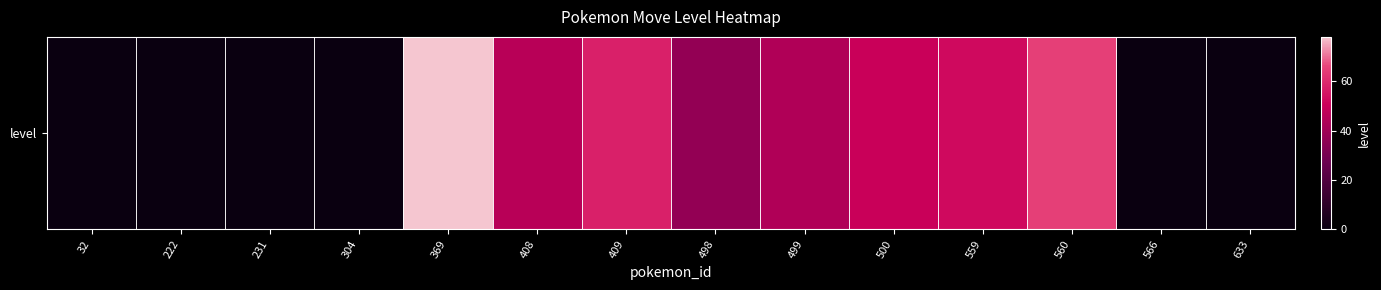

What is the difference between the second highest and minimum values?

65